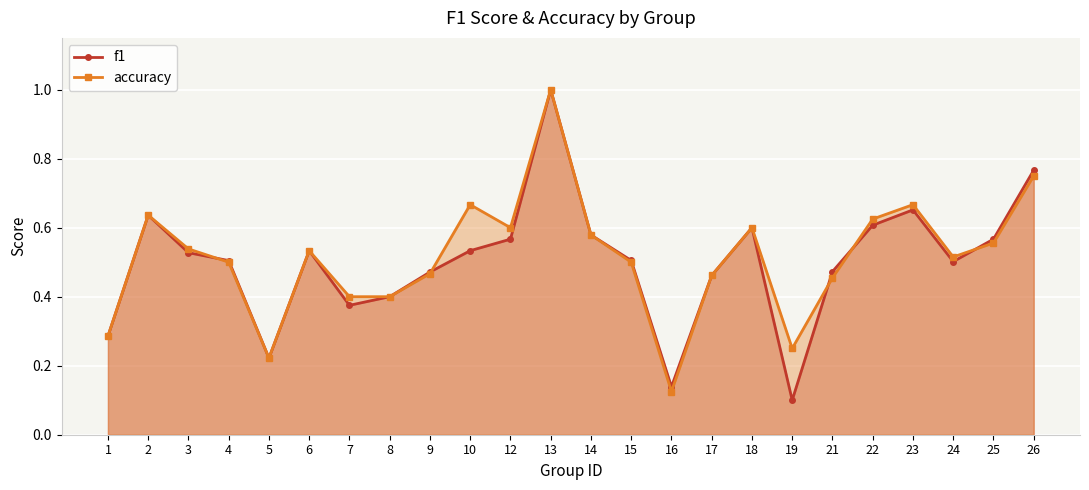

Between 12 and 24, which series saw the biggest shift?

accuracy